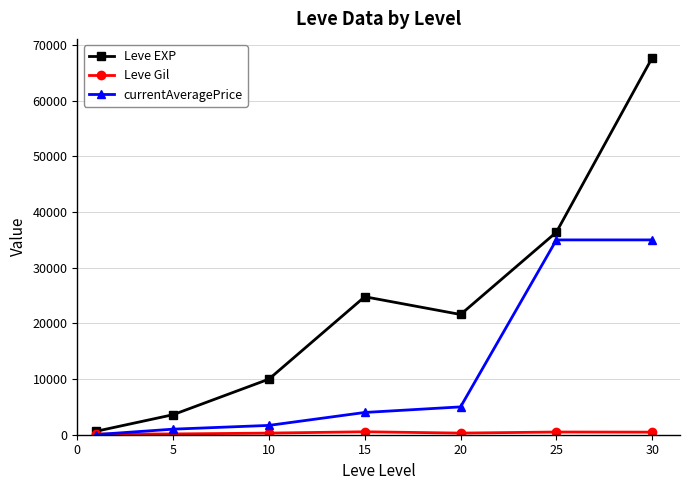

Which series has the largest total across all categories?

Leve EXP